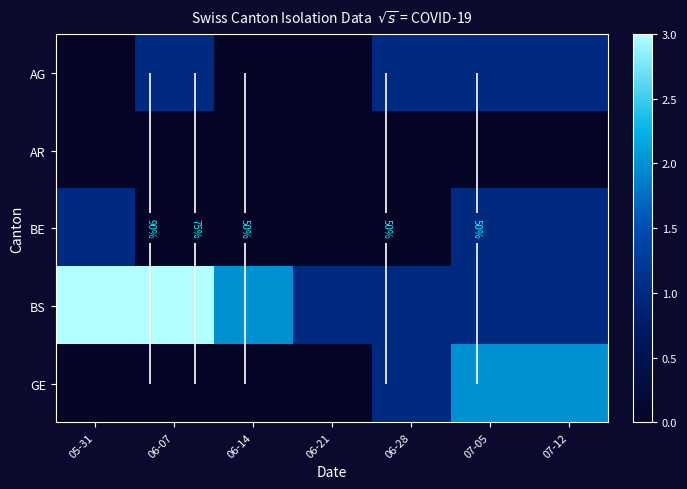

Between 05-31 and 06-21, which series saw the biggest shift?

BS